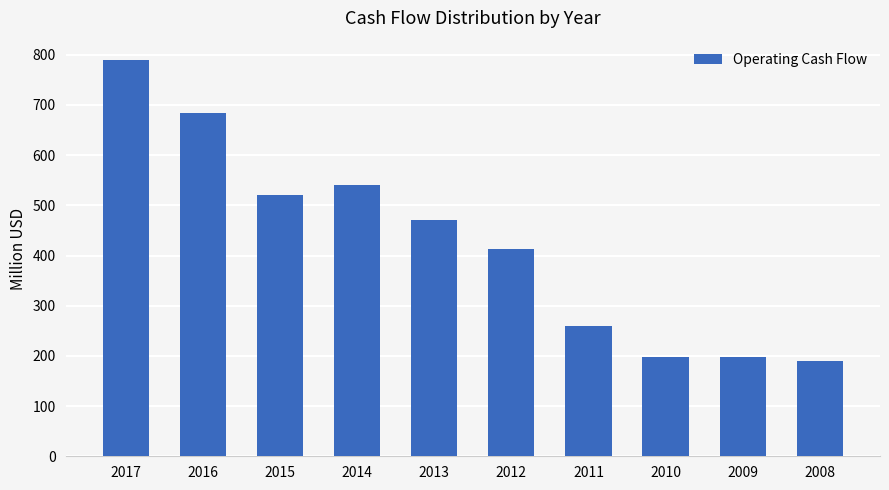

Count the number of data series in this chart.

1